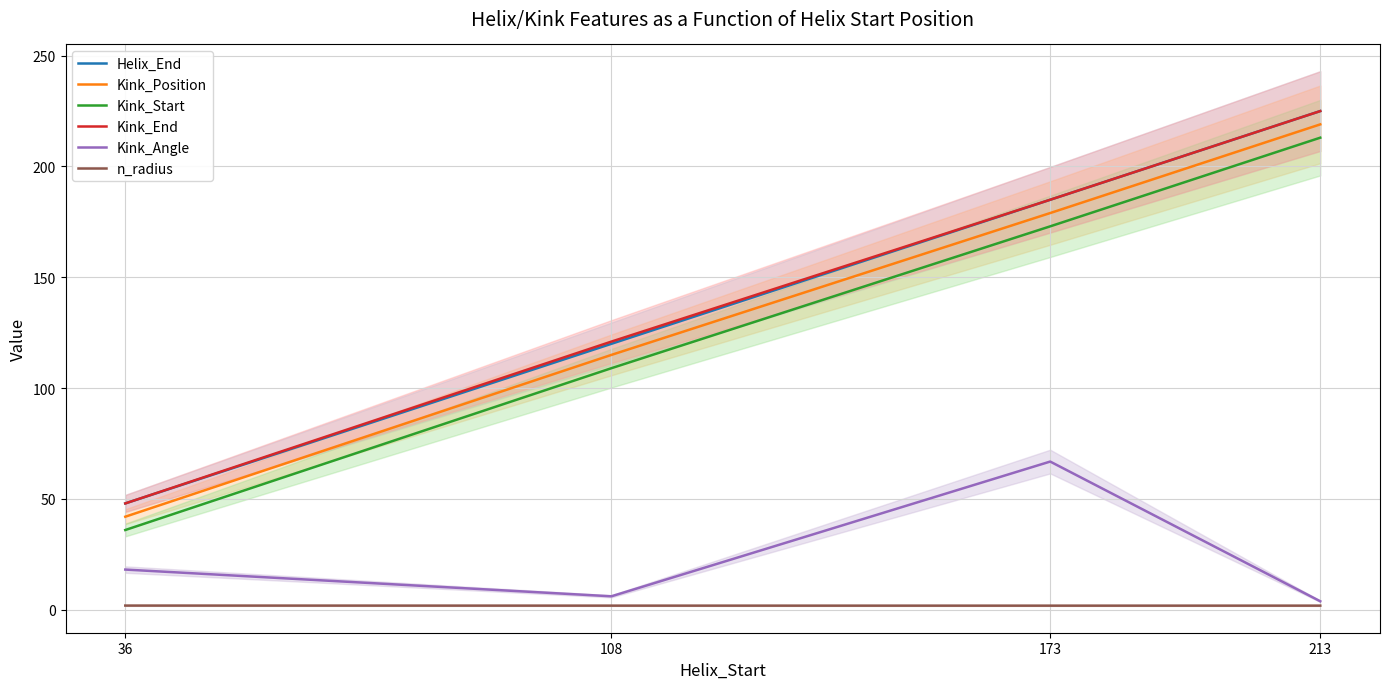

What is the sum of the Kink_Start values at 173 and 36?

209.0